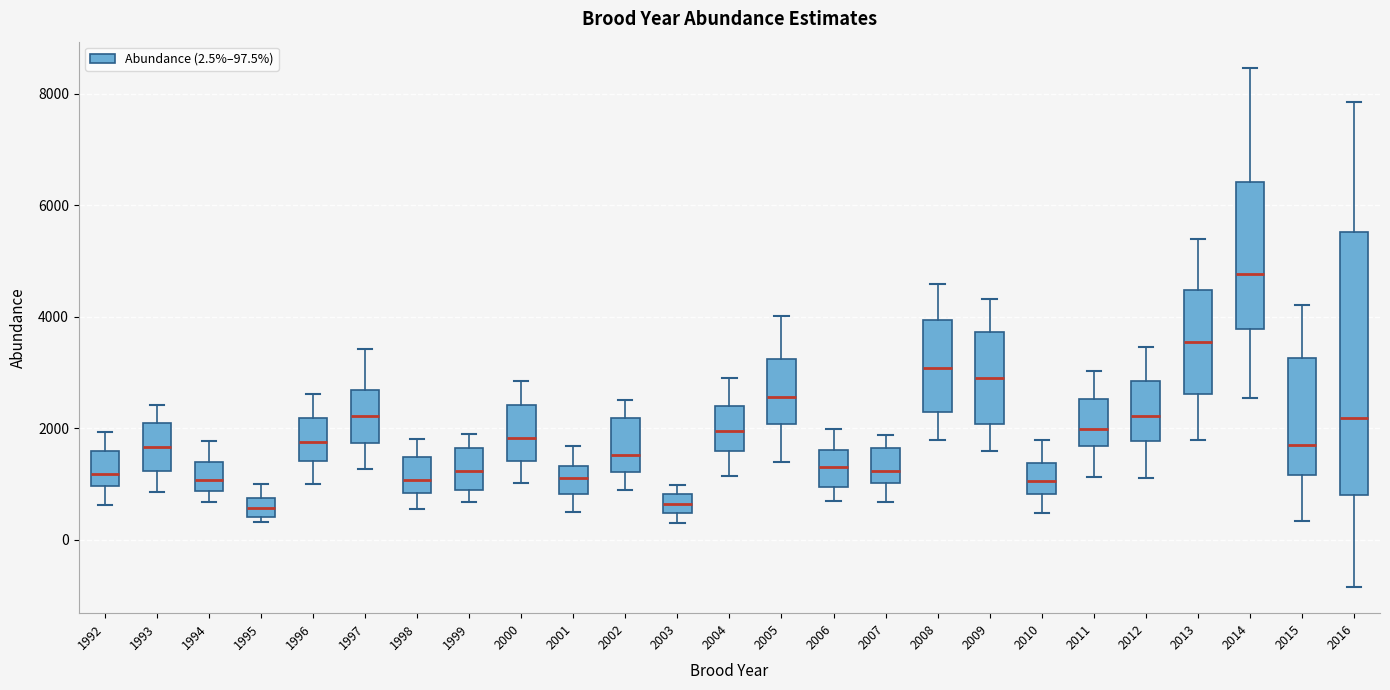

Reading left to right, transcribe this box plot: for each box, give where its median line is, the range the box spans, and where its two whiskers end, as read against the y-axis. The values are not printed on the chart, so give them approximately, as read against the axis.

1992: median 1200, box 1000 to 1600, whiskers 600 to 2000
1993: median 1600, box 1200 to 2000, whiskers 800 to 2400
1994: median 1000, box 800 to 1400, whiskers 600 to 1800
1995: median 600, box 400 to 800, whiskers 400 (just below the box's lower edge) to 1000
1996: median 1800, box 1400 to 2200, whiskers 1000 to 2600
1997: median 2200, box 1800 to 2600, whiskers 1200 to 3400
1998: median 1000, box 800 to 1400, whiskers 600 to 1800
1999: median 1200, box 1000 to 1600, whiskers 600 to 2000
2000: median 1800, box 1400 to 2400, whiskers 1000 to 2800
2001: median 1000, box 800 to 1400, whiskers 400 to 1600
2002: median 1600, box 1200 to 2200, whiskers 800 to 2600
2003: median 600, box 400 to 800, whiskers 200 to 1000
2004: median 2000, box 1600 to 2400, whiskers 1200 to 3000
2005: median 2600, box 2000 to 3200, whiskers 1400 to 4000
2006: median 1400, box 1000 to 1600, whiskers 800 to 2000
2007: median 1200, box 1000 to 1600, whiskers 600 to 1800
2008: median 3000, box 2200 to 4000, whiskers 1800 to 4600
2009: median 2800, box 2000 to 3800, whiskers 1600 to 4400
2010: median 1000, box 800 to 1400, whiskers 400 to 1800
2011: median 2000, box 1600 to 2600, whiskers 1200 to 3000
2012: median 2200, box 1800 to 2800, whiskers 1200 to 3400
2013: median 3600, box 2600 to 4400, whiskers 1800 to 5400
2014: median 4800, box 3800 to 6400, whiskers 2600 to 8400
2015: median 1800, box 1200 to 3200, whiskers 400 to 4200
2016: median 2200, box 800 to 5600, whiskers -800 to 7800